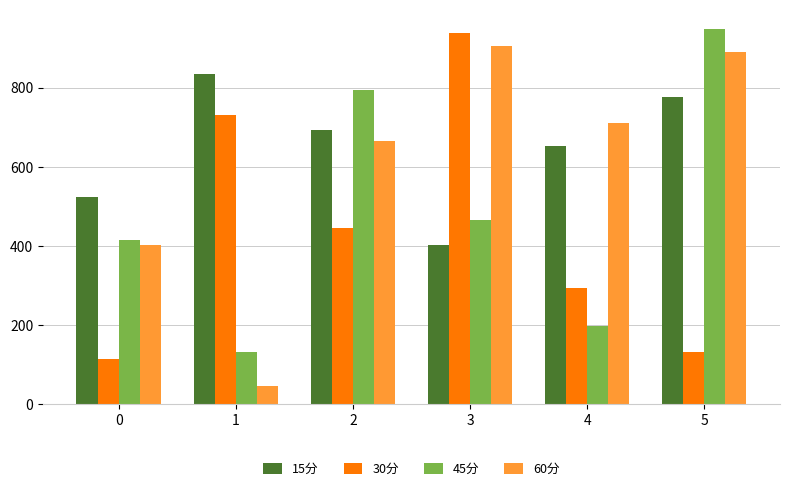

Read the 60分 value at 1.

45.6